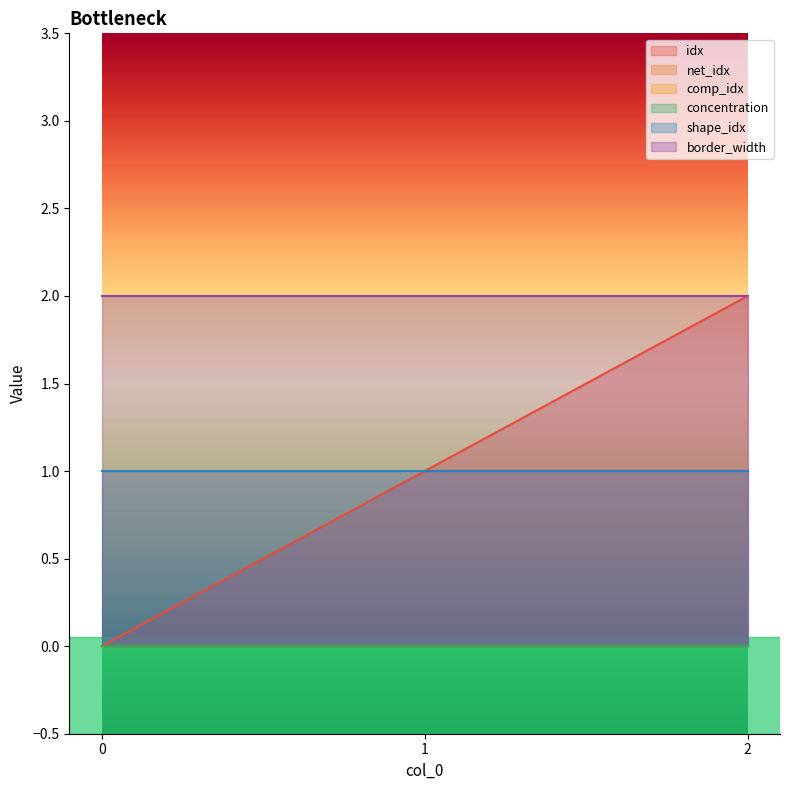

Read the shape_idx value at 1.

1